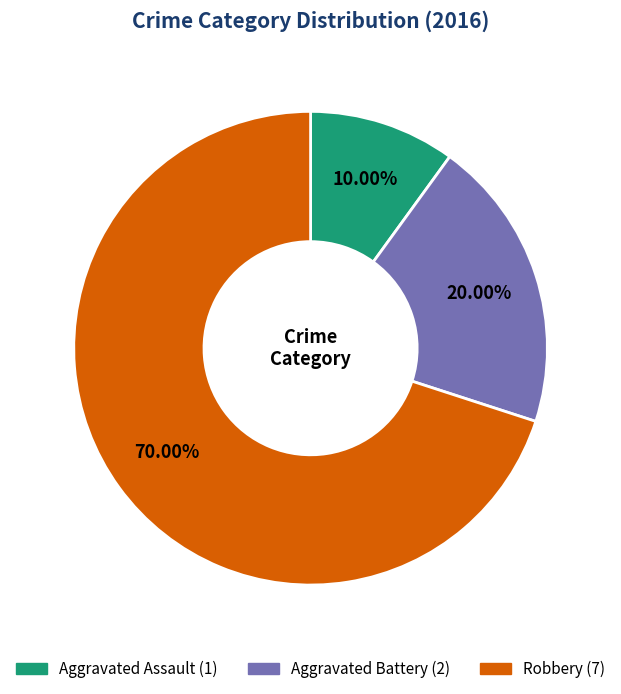

Combined, what portion of the pie is Aggravated Battery and Robbery?

90.0%